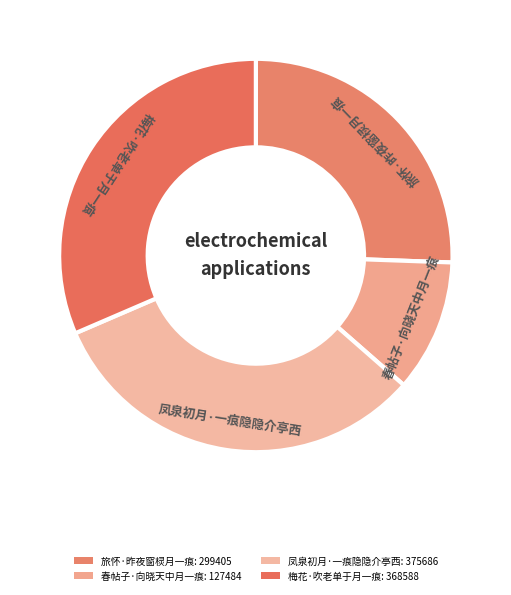

Which category has the biggest portion of the pie?

凤泉初月·一痕隐隐介亭西